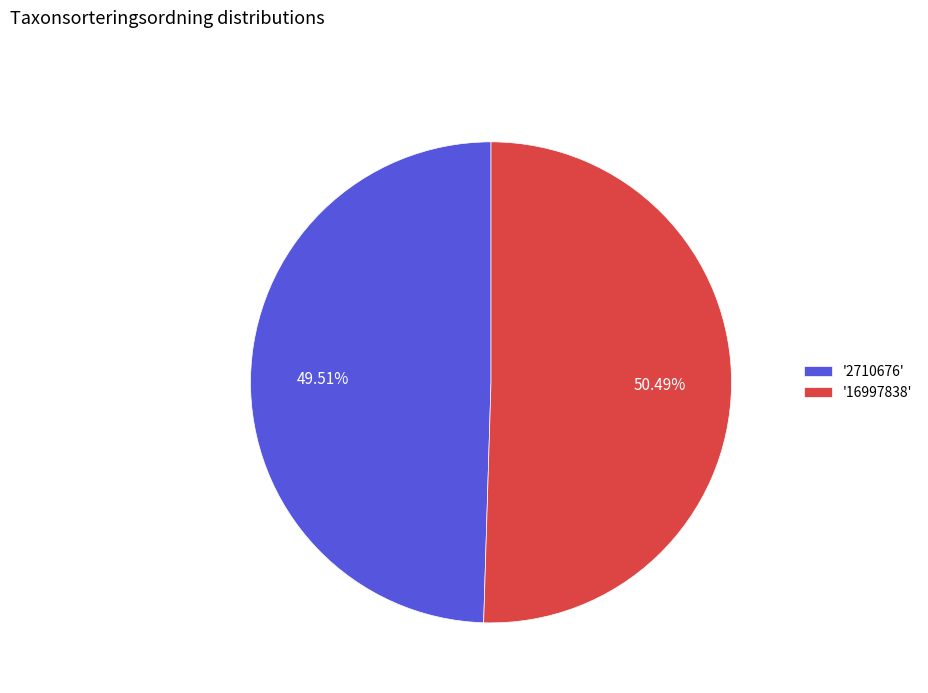

Rank the categories by value from highest to lowest.

'16997838', '2710676'